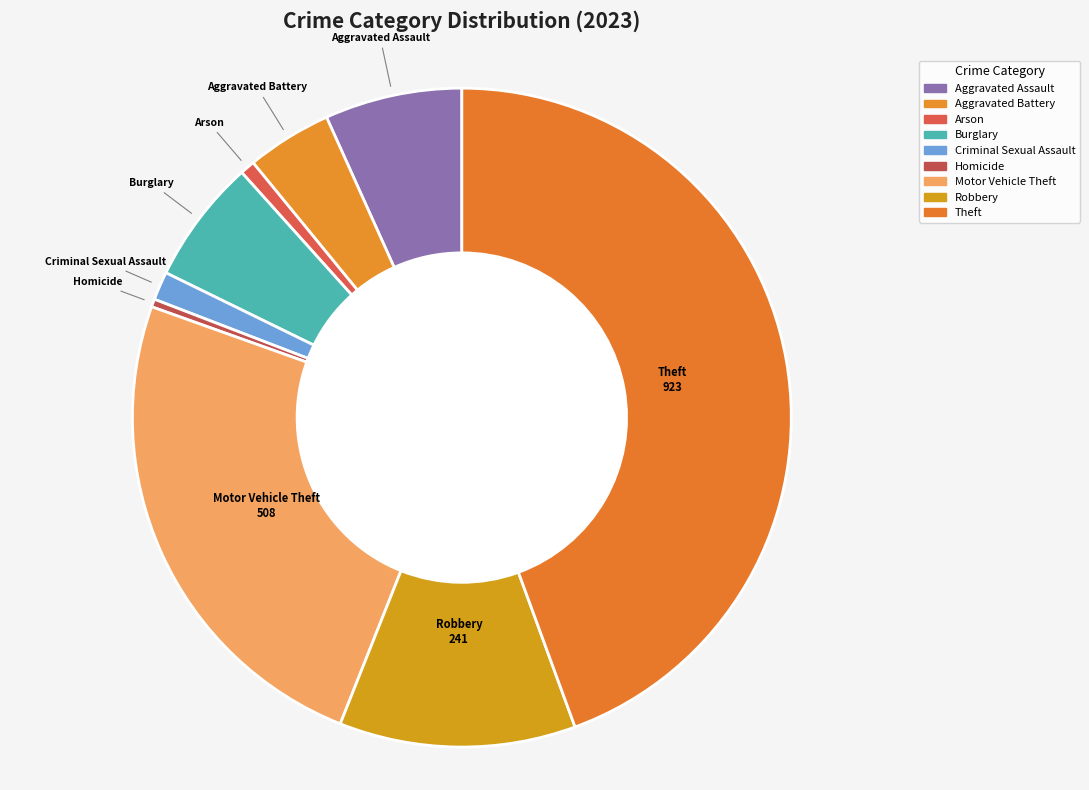

To the nearest percent, what is the combined percentage of Arson and Aggravated Assault?

7%